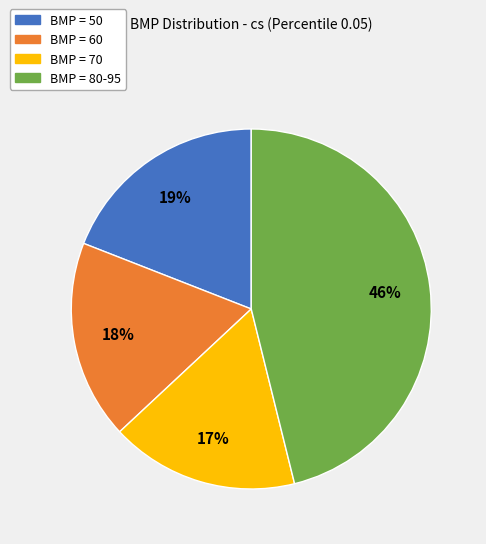

Does any single category account for the majority?

No